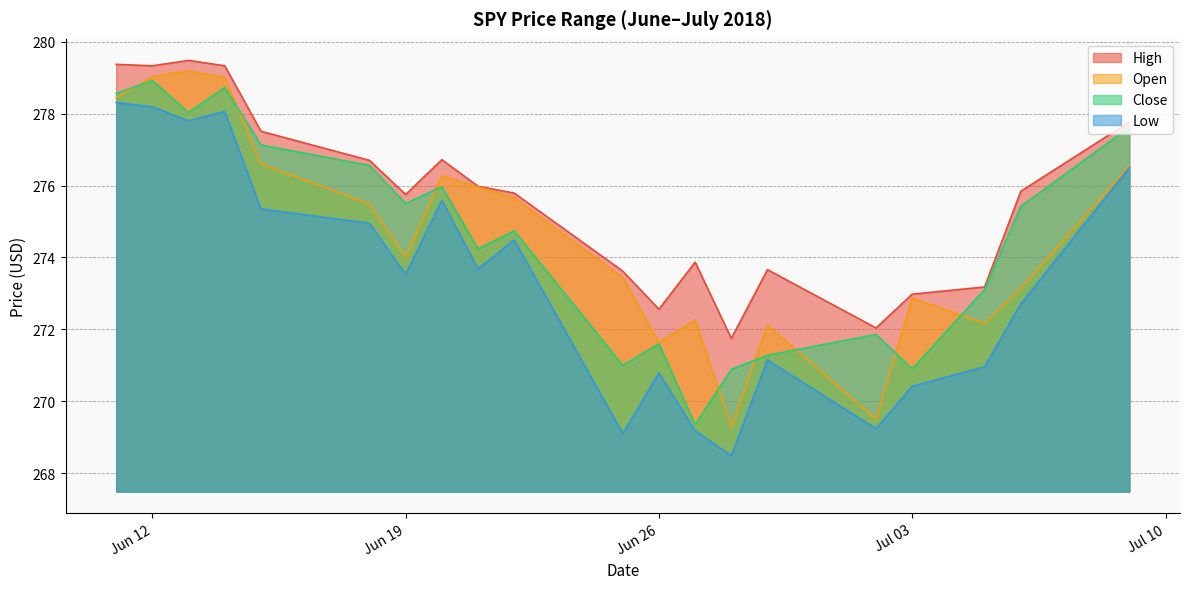

True or false: Close has a value of 271.6 at Jun 26.

True